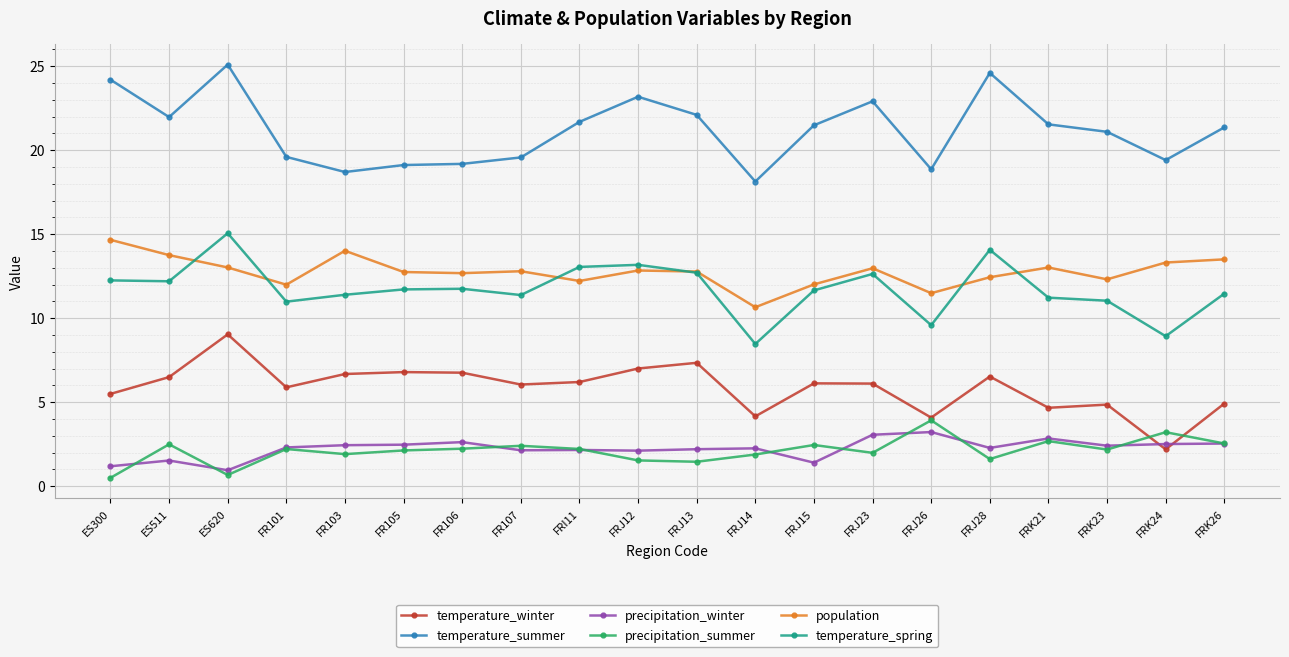

True or false: temperature_summer has a value of 22.0 at ES511.

True